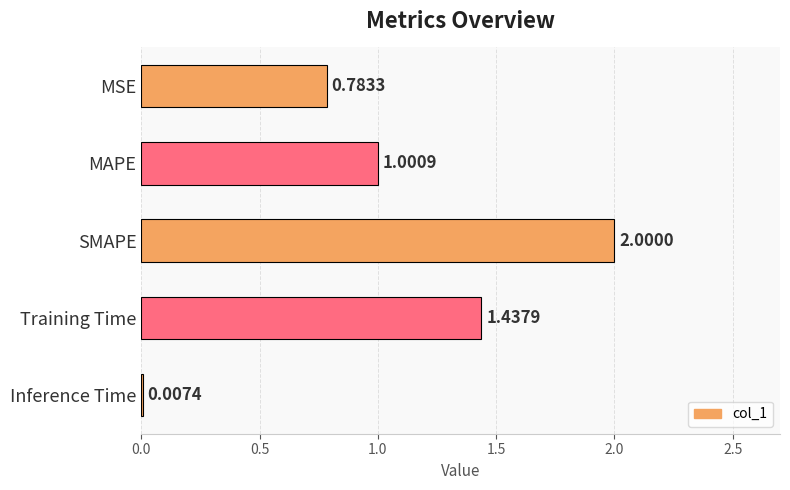

Does the chart contain stacked bars?

No